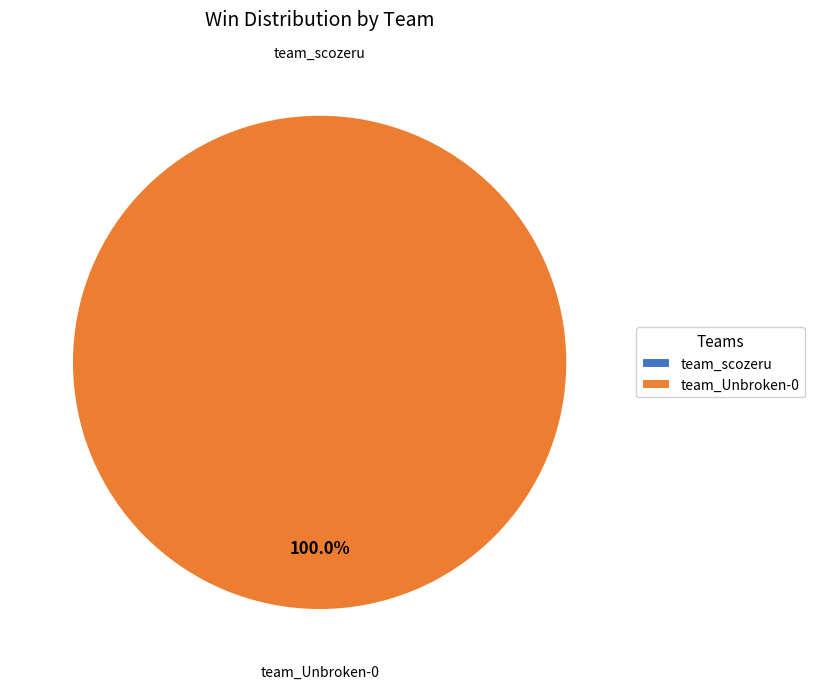

Does any single category account for the majority?

Yes